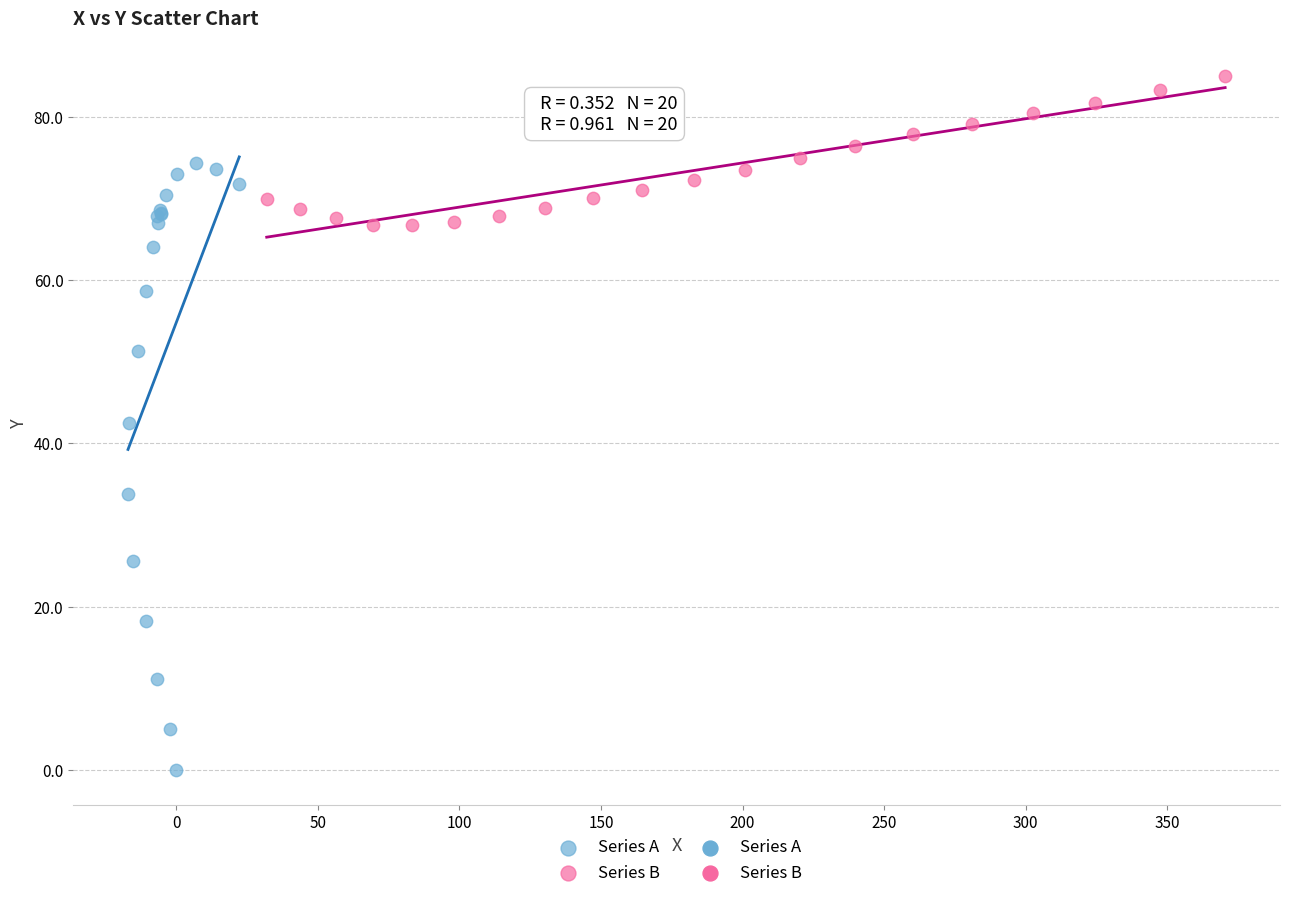

Which series has the largest Y range (max minus min)?

Series A